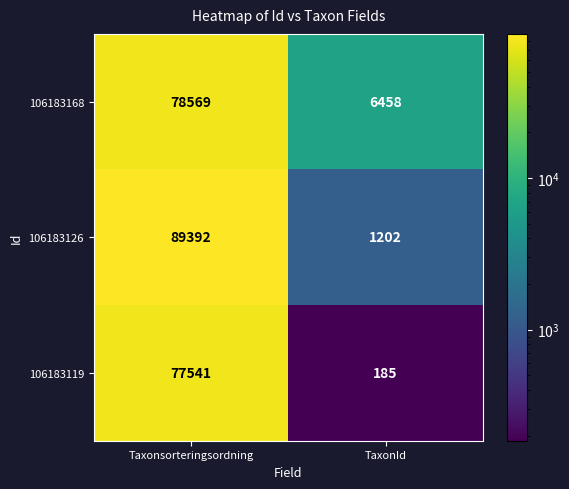

At how many categories does at least one series exceed 44610?

1